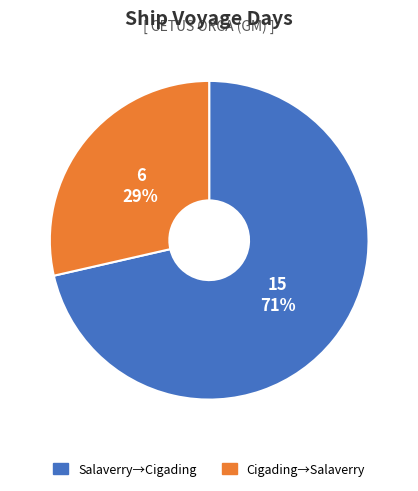

Is the sum of Cigading→Salaverry and Salaverry→Cigading greater than half?

Yes